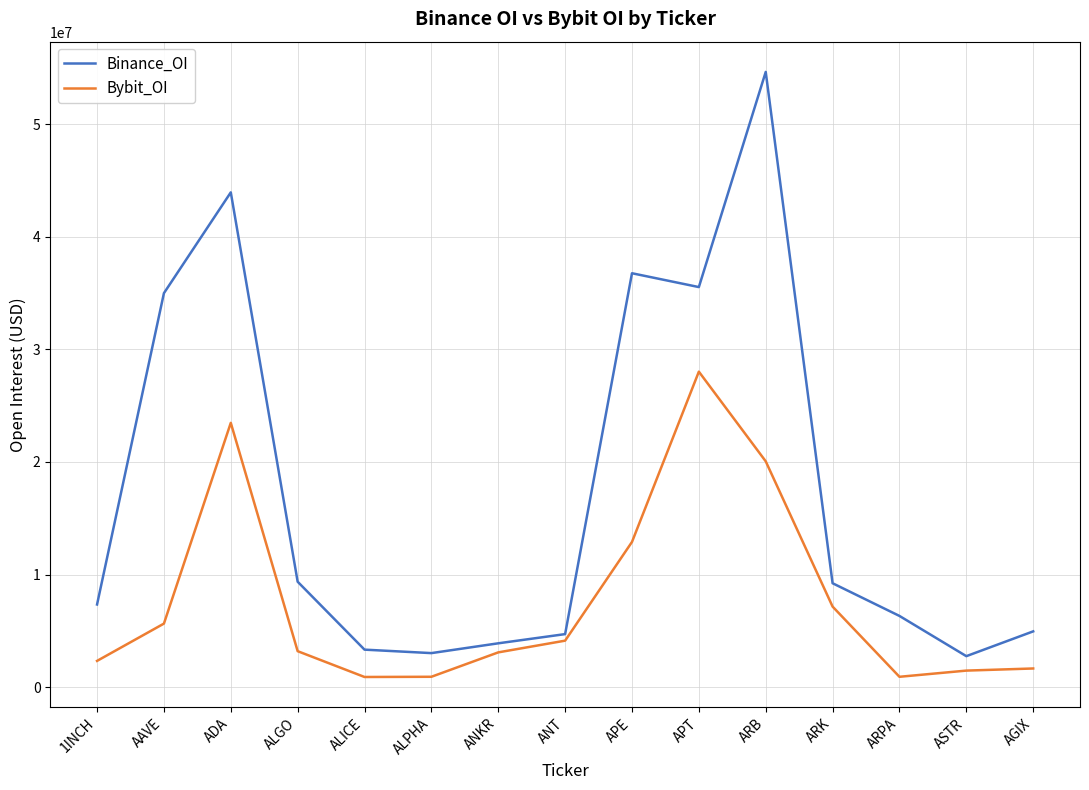

Read the Bybit_OI value at APE.

12896549